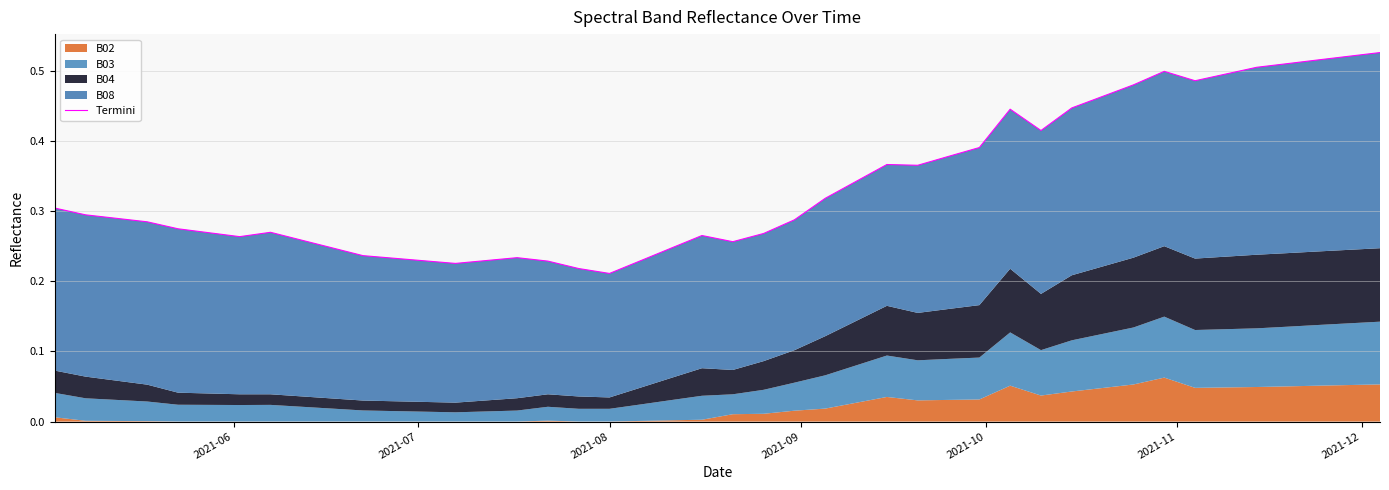

How many points are higher than both their immediate neighbors (excluding endpoints)?

6